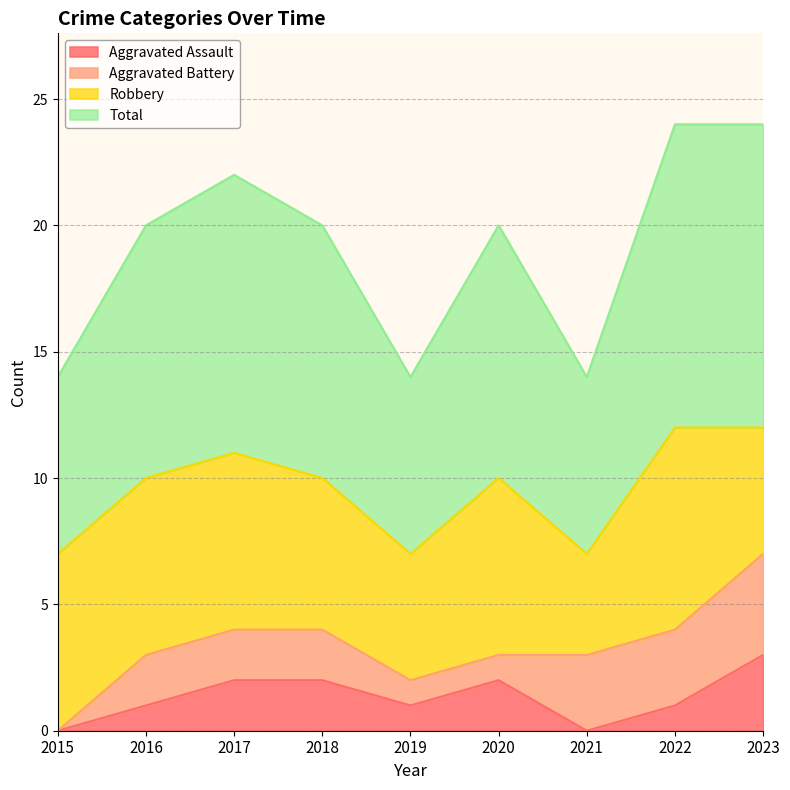

Where is the first local minimum for Total?

2019